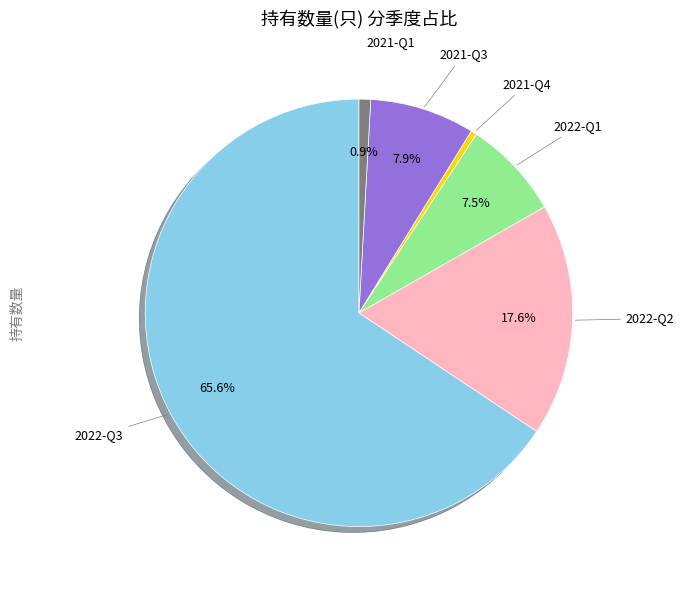

Is there any slice that represents more than half of the pie?

Yes